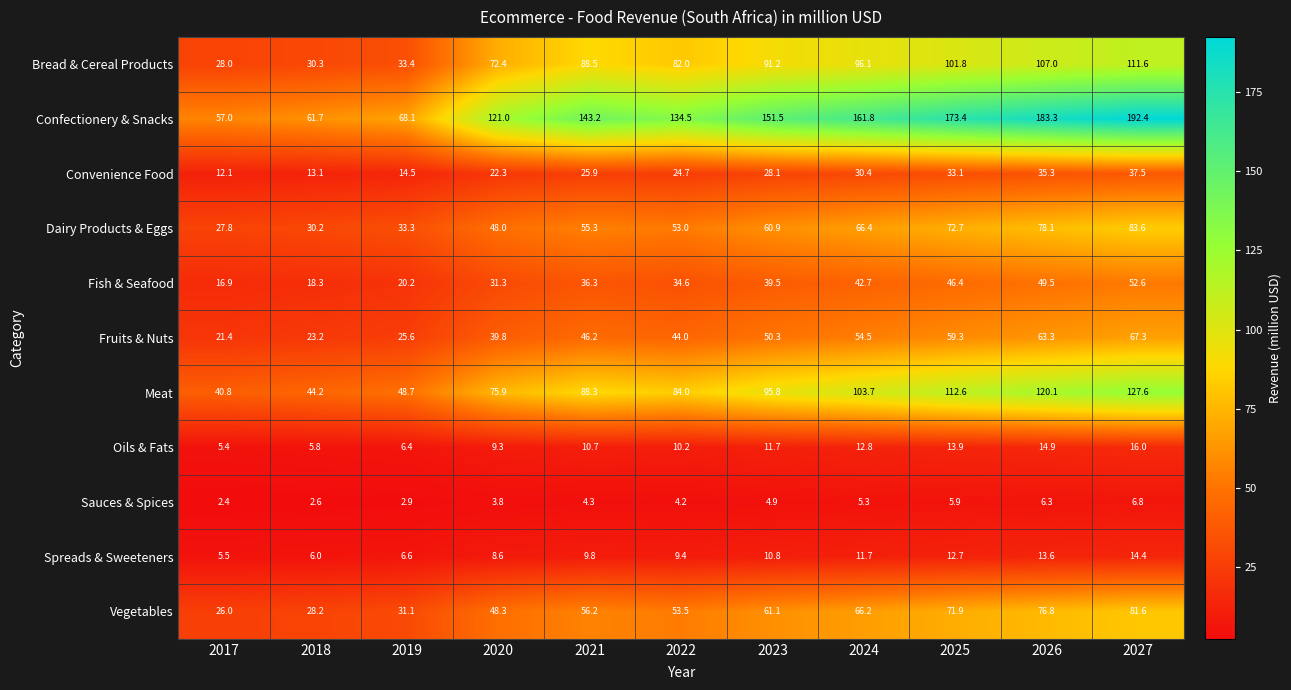

Which series has the largest total across all categories?

Confectionery & Snacks